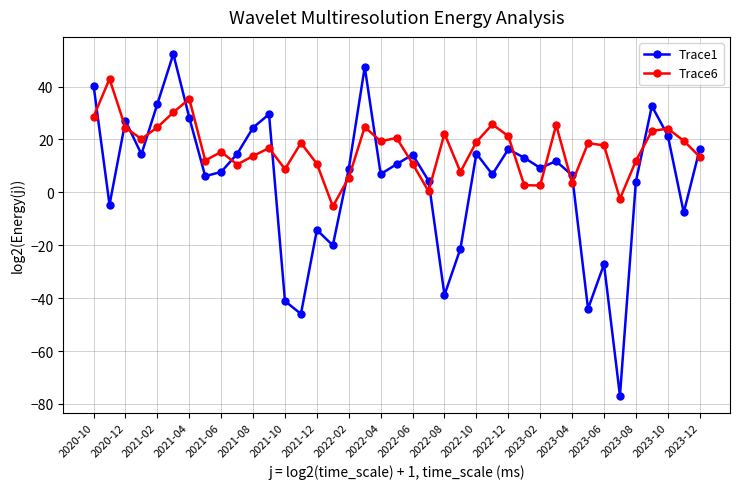

What is the greatest value displayed?

52.3